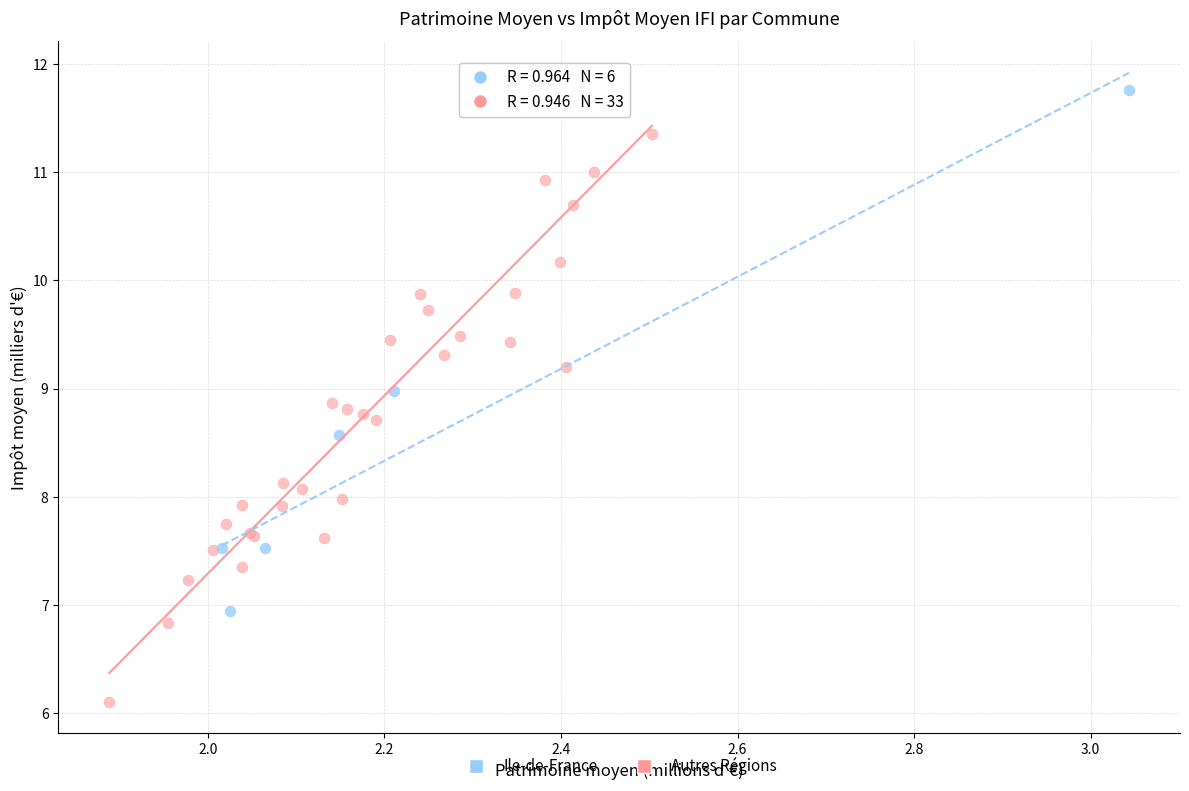

Which series reaches the minimum Y coordinate?

Autres Régions